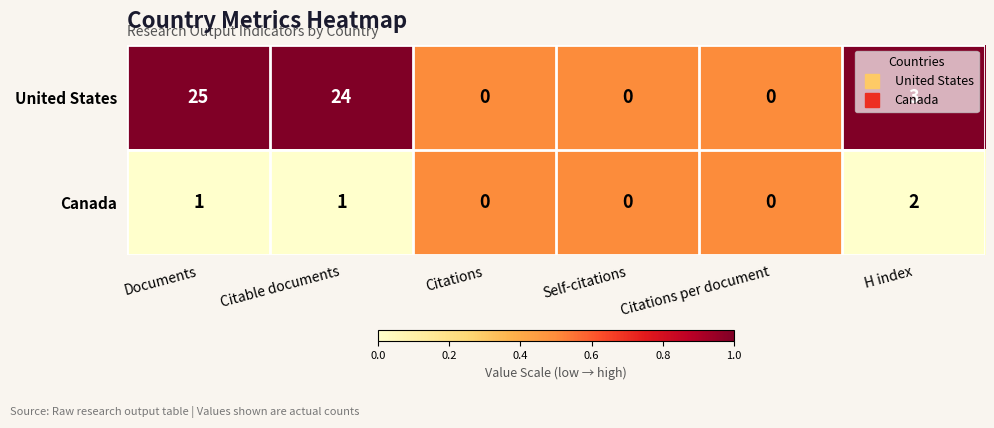

True or false: Canada has a value of 2 at Documents.

False